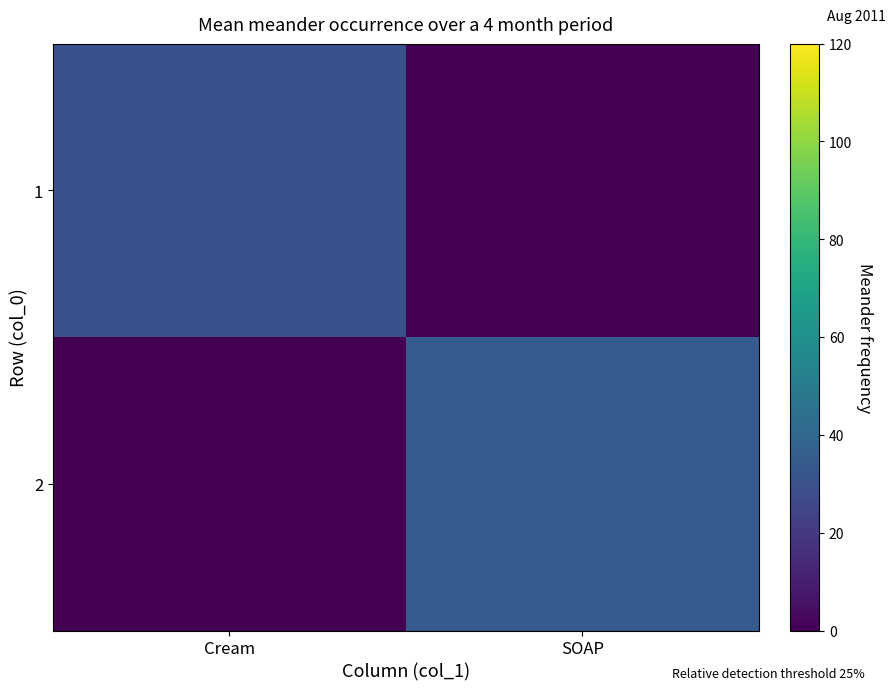

Reading left to right, list all the values displayed in this chart.

1: Cream=30	SOAP=0
2: Cream=0	SOAP=35